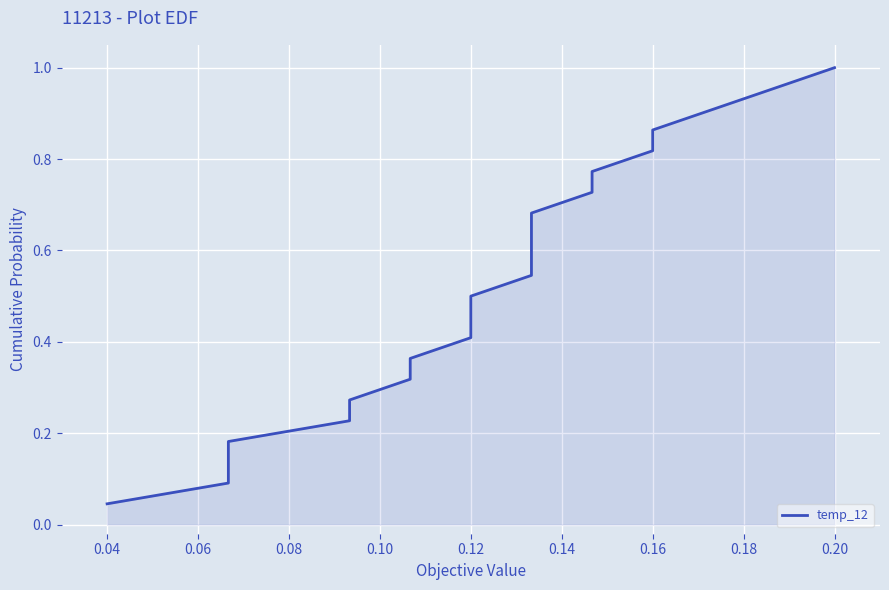

Which has a higher value, 0.04 or 0.12?

0.12